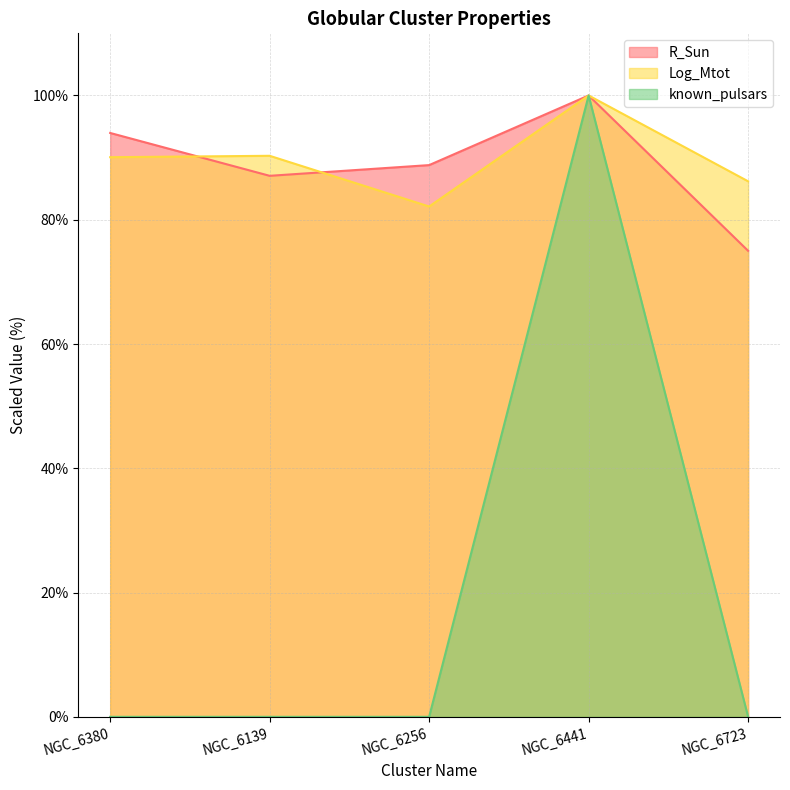

What is the difference between the maximum and minimum values in the R_Sun series?

25.0